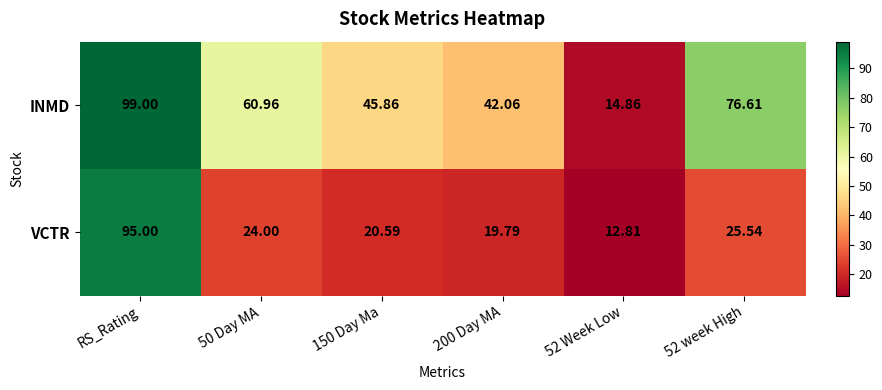

Which series has the widest spread of values?

INMD